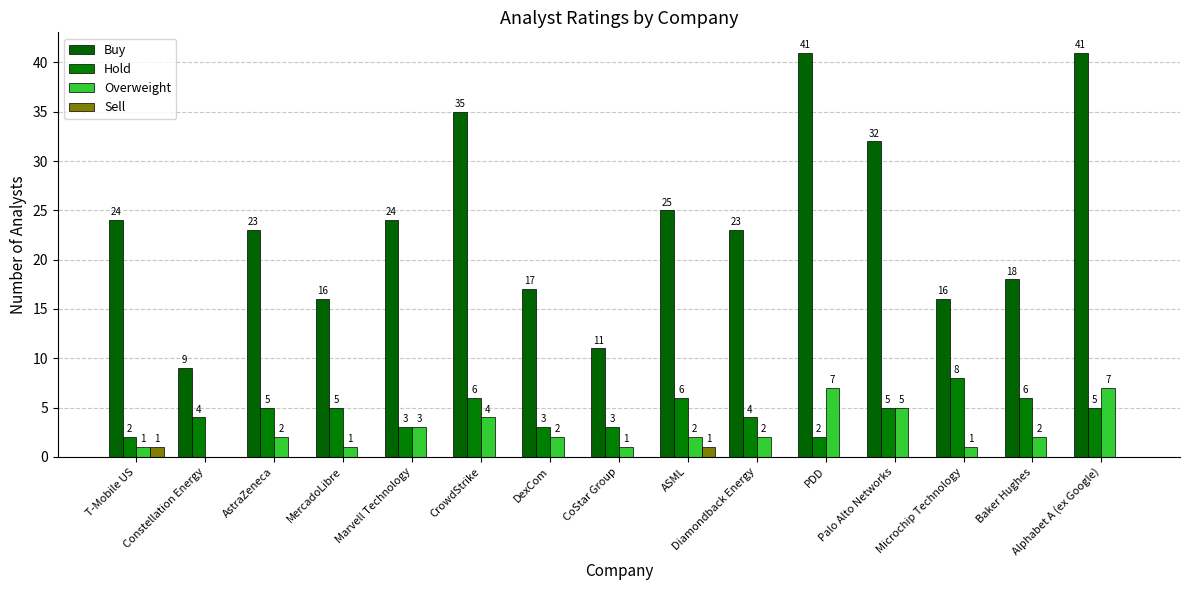

Which series has the widest spread of values?

Buy